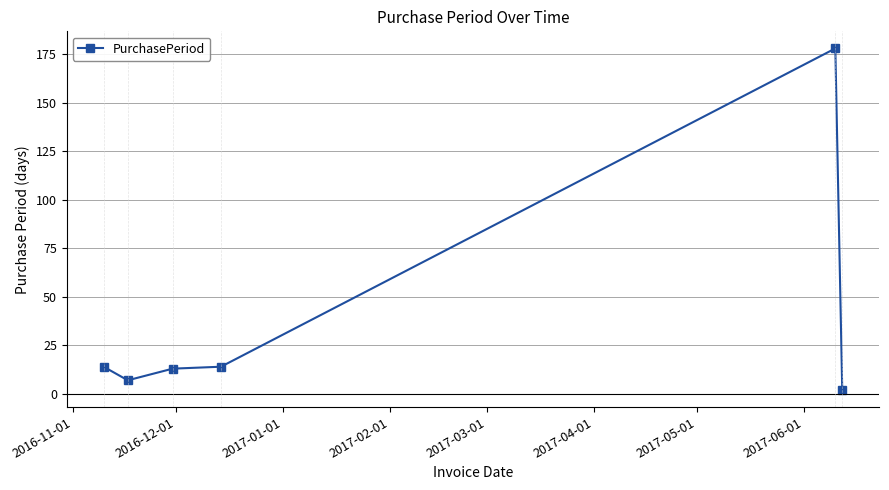

What is the value of the 4th point from the left?

14